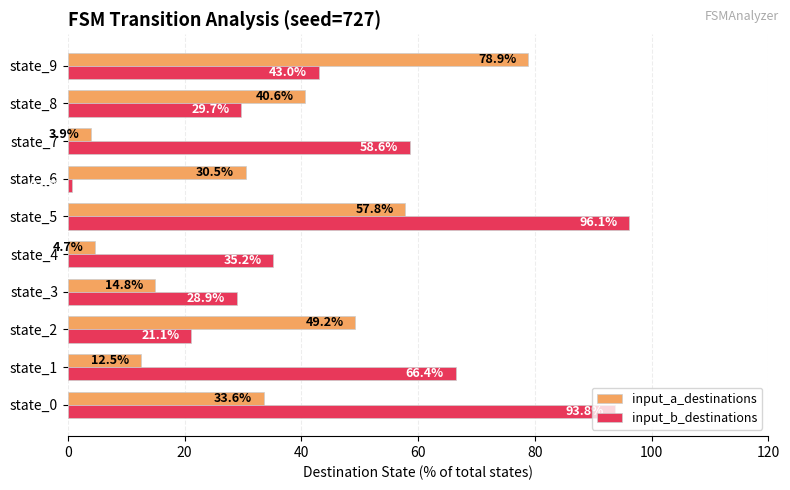

What is the total value across all series at state_5?

153.9